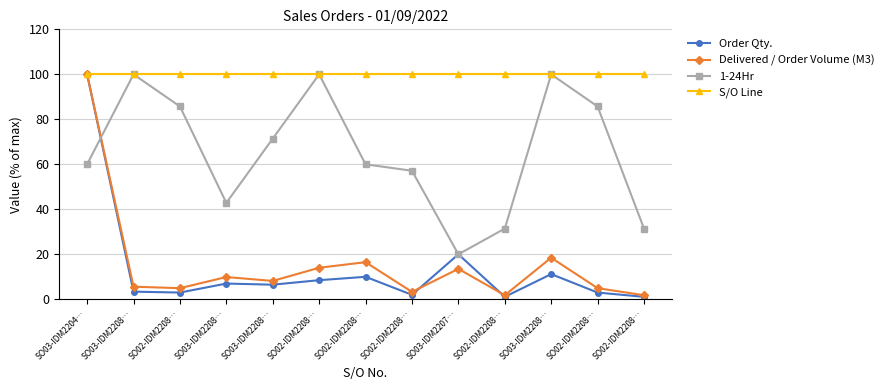

What is the average value of the 1-24Hr series?

65.1